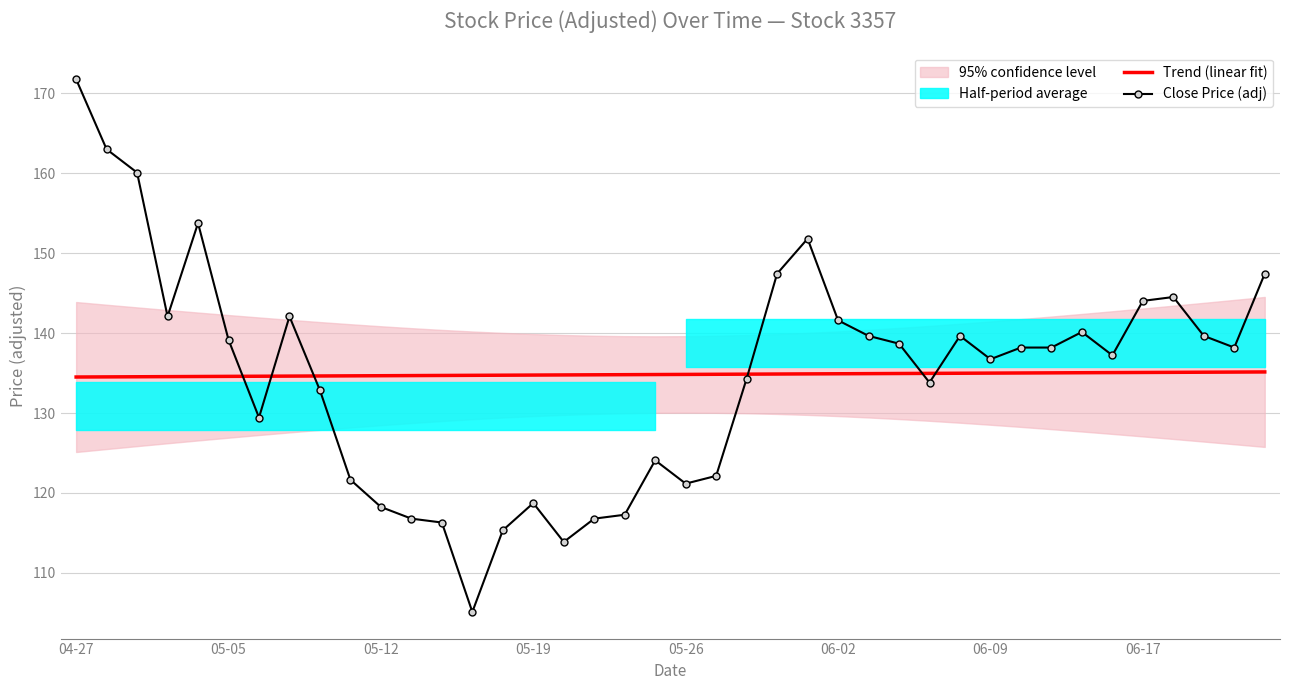

At which label is Trend (linear fit) closest to 134?

04-27